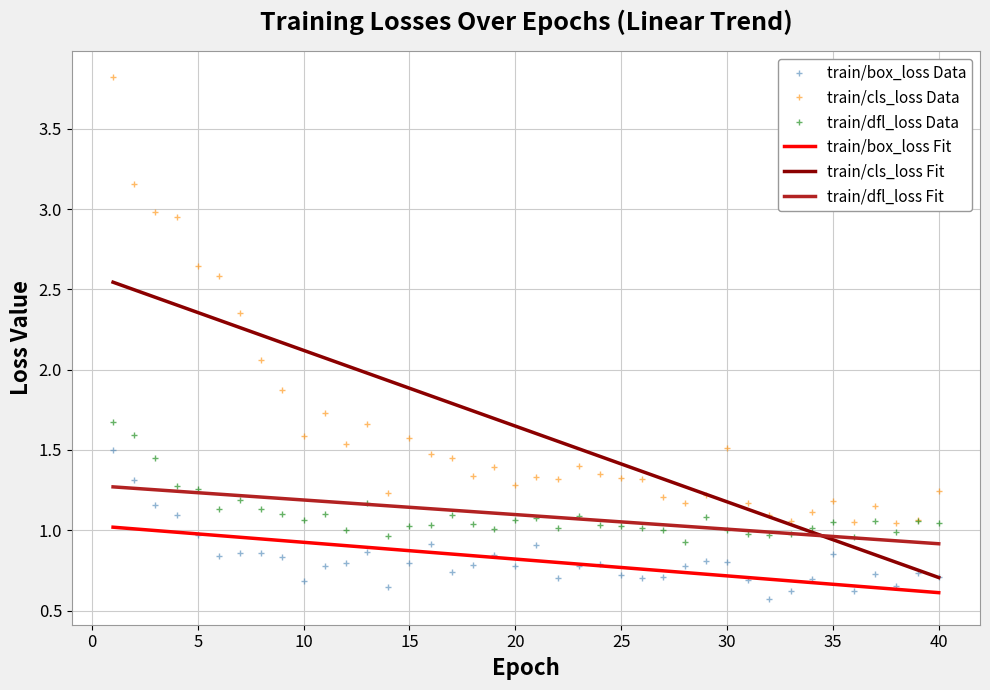

How many categories are shown in the chart?

40